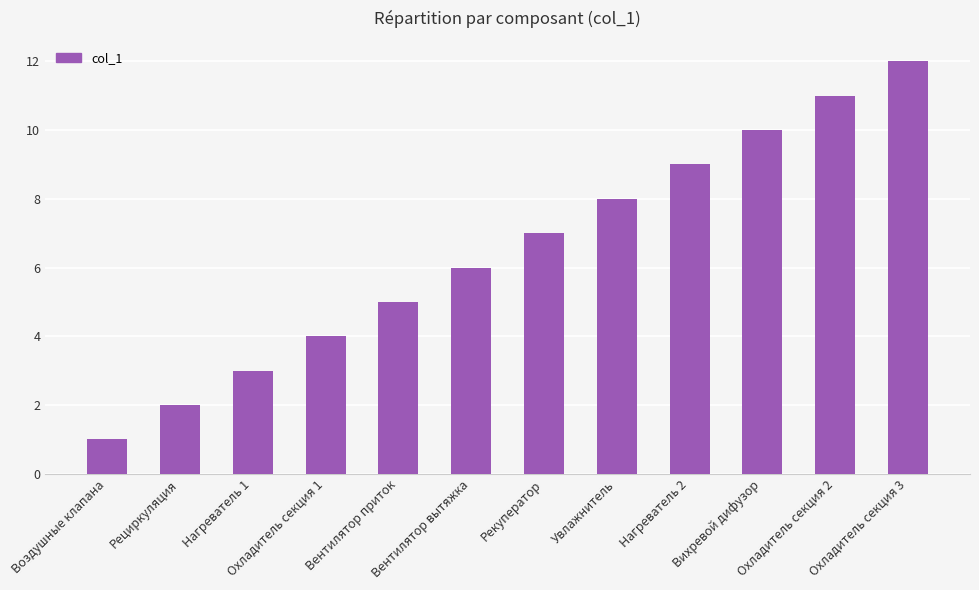

Which category has the highest value across all series?

Охладитель секция 3